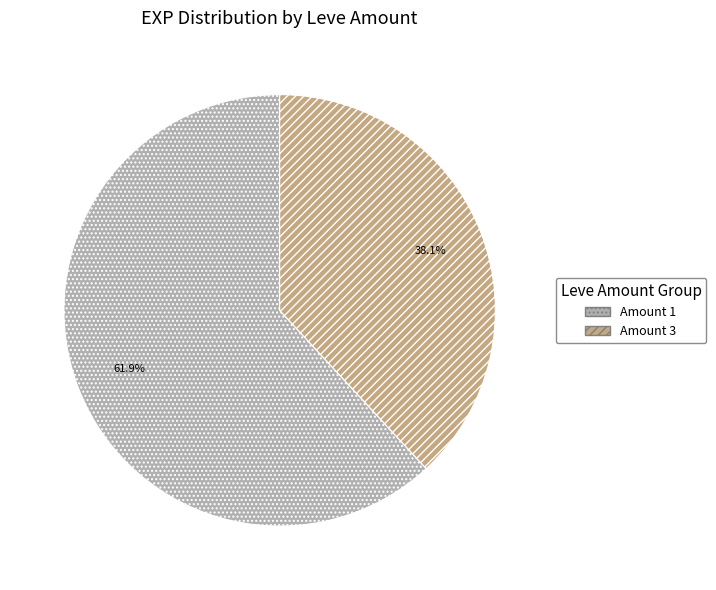

Is the sum of Amount 3 and Amount 1 greater than half?

Yes